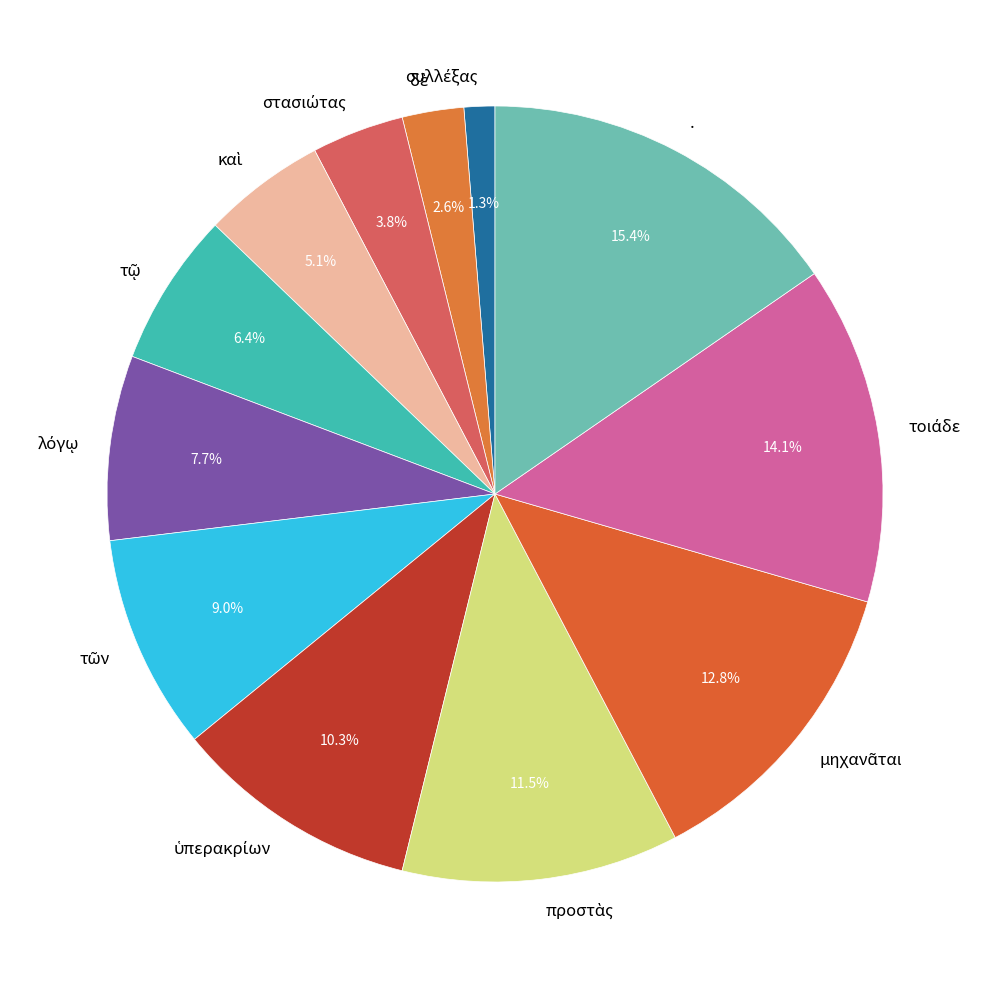

How many slices are in this pie chart?

12